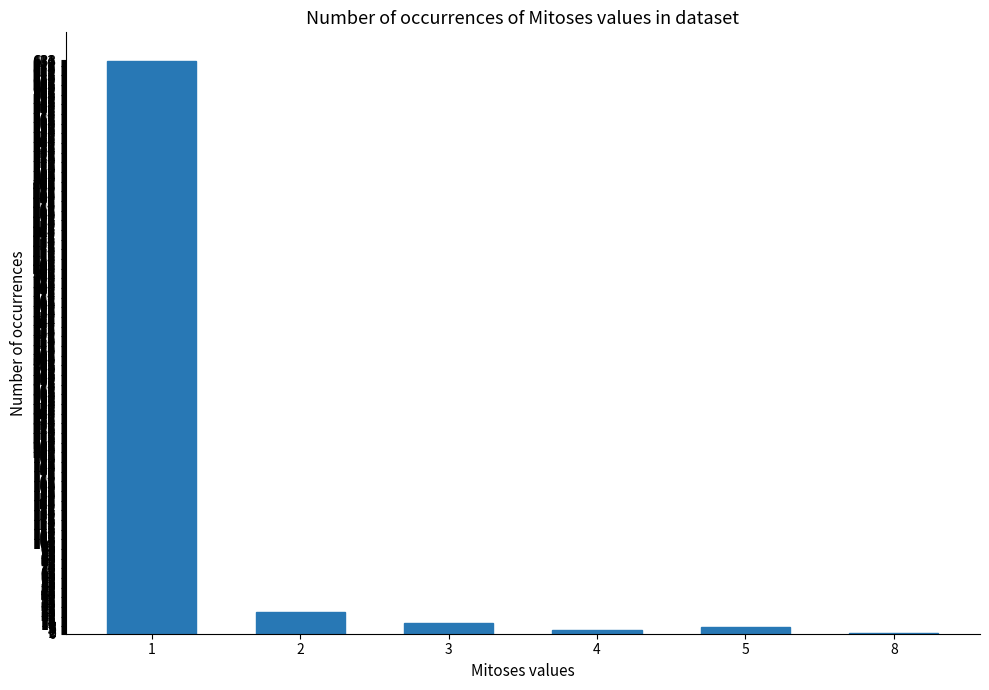

Reading left to right, transcribe all the data shown in this chart.

632	24	12	4	7	1